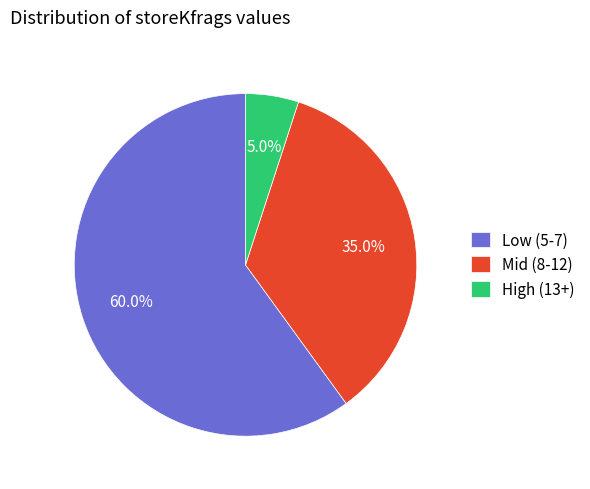

How much of the chart is everything except High (13+)?

95.0%